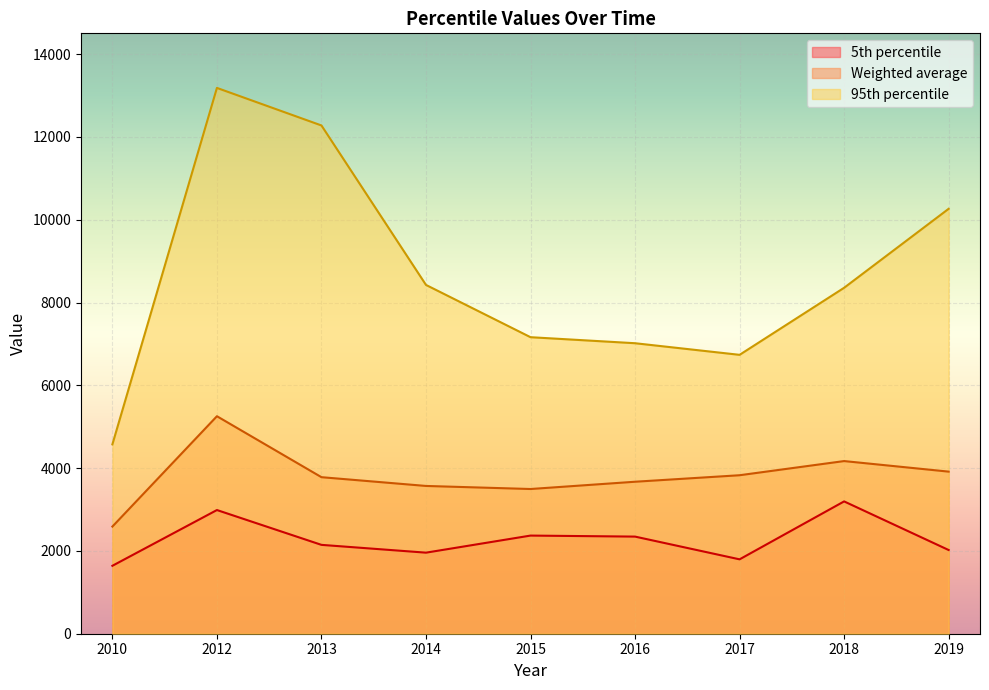

Reading right to left, what are all the values shown in this chart?

5th percentile: 2022.0	3196.3	1796.9	2346.2	2370.8	1958.2	2146.6	2987.9	1641.2
Weighted average: 3915.8	4170.7	3828.5	3671.4	3495.8	3569.7	3781.5	5254.2	2588.5
95th percentile: 10264.7	8356.9	6737.1	7017.6	7163.1	8425.9	12278.0	13185.1	4574.4